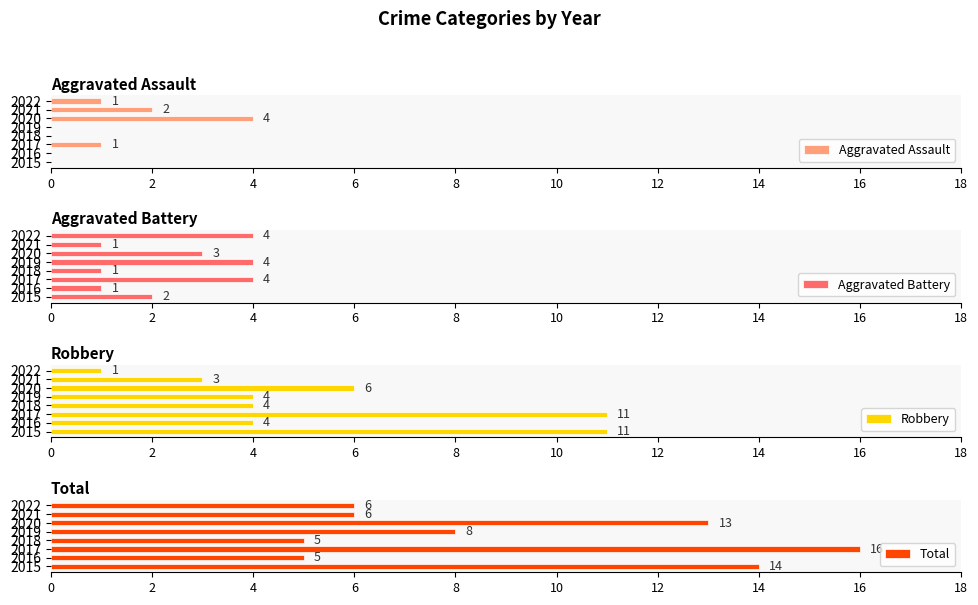

Rank the series by their maximum value, from highest to lowest.

Total, Robbery, Aggravated Assault, Aggravated Battery